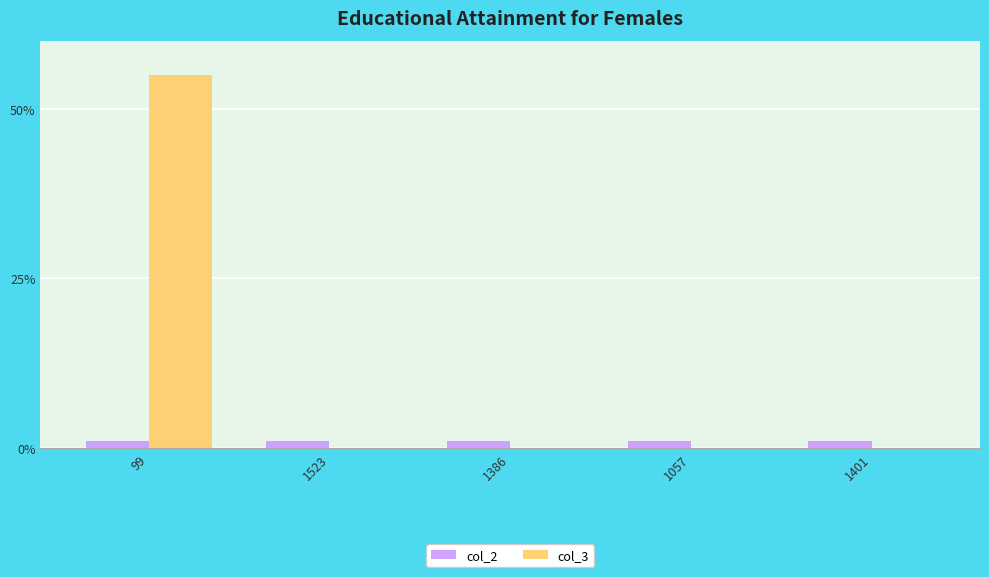

What is the sum of all col_3 values?

55